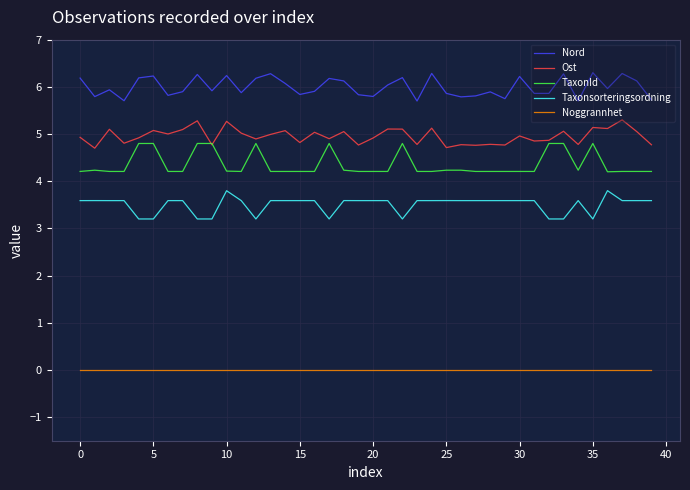

True or false: TaxonId and Taxonsorteringsordning intersect in this chart.

False